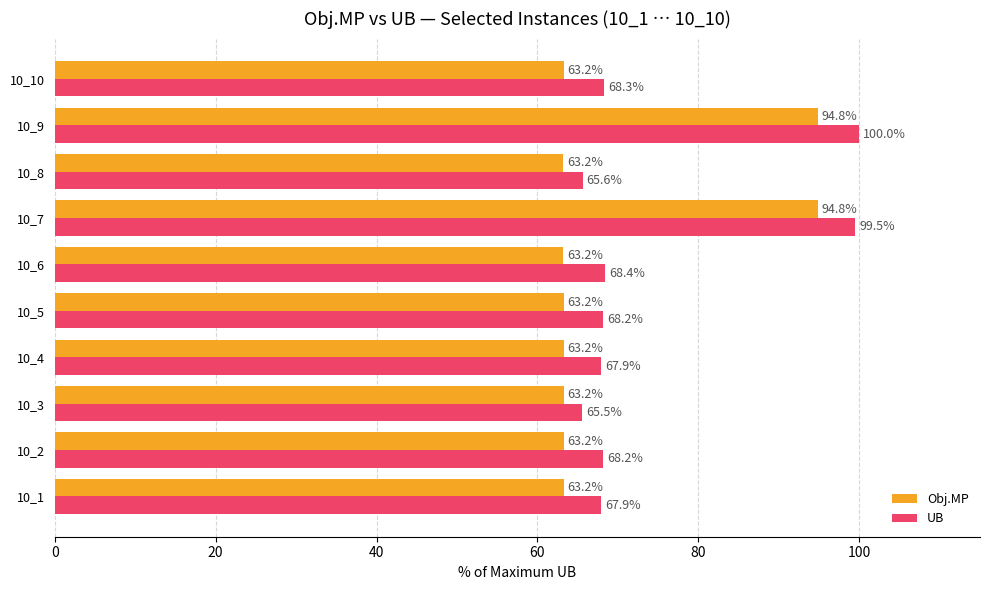

Which series has the largest total across all categories?

UB